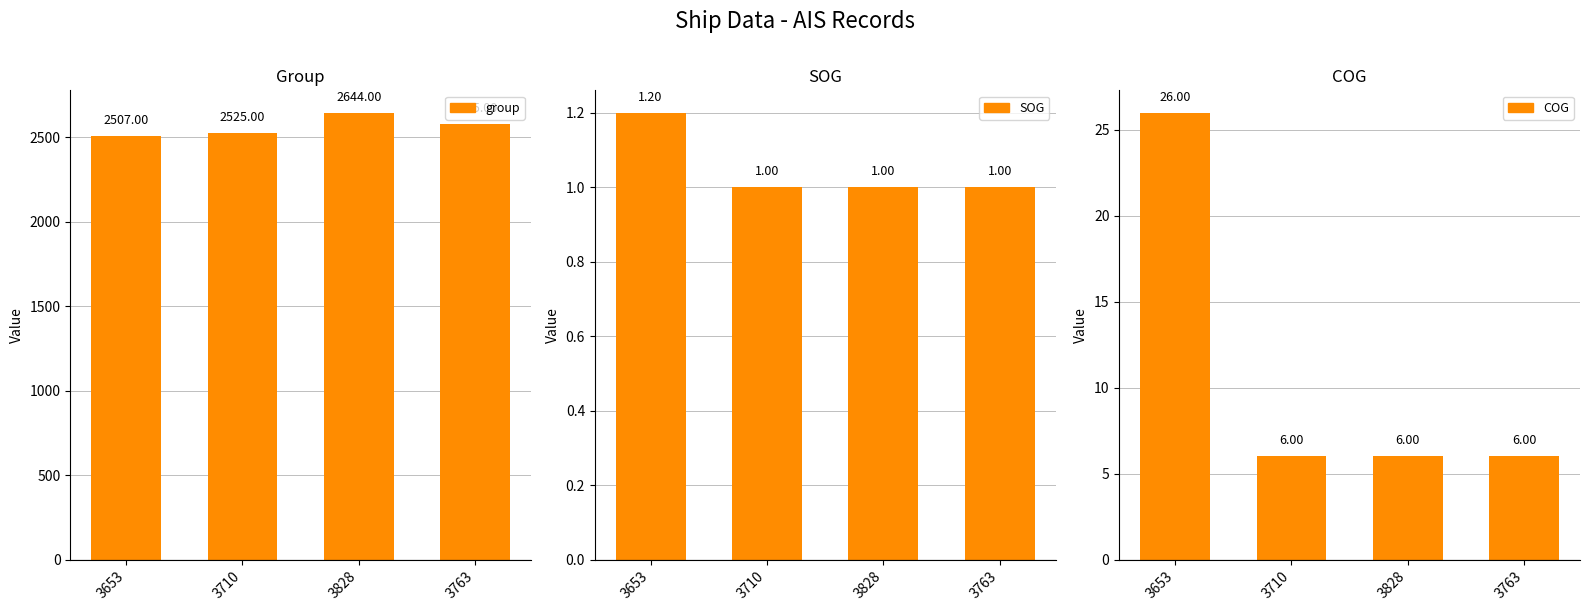

What is the label of the 4th bar from the right?

3653